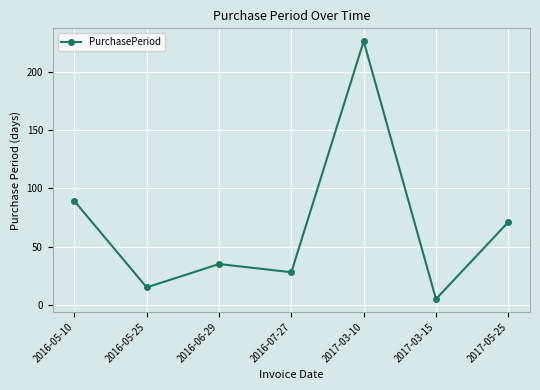

What position from the right is 2016-05-10?

7